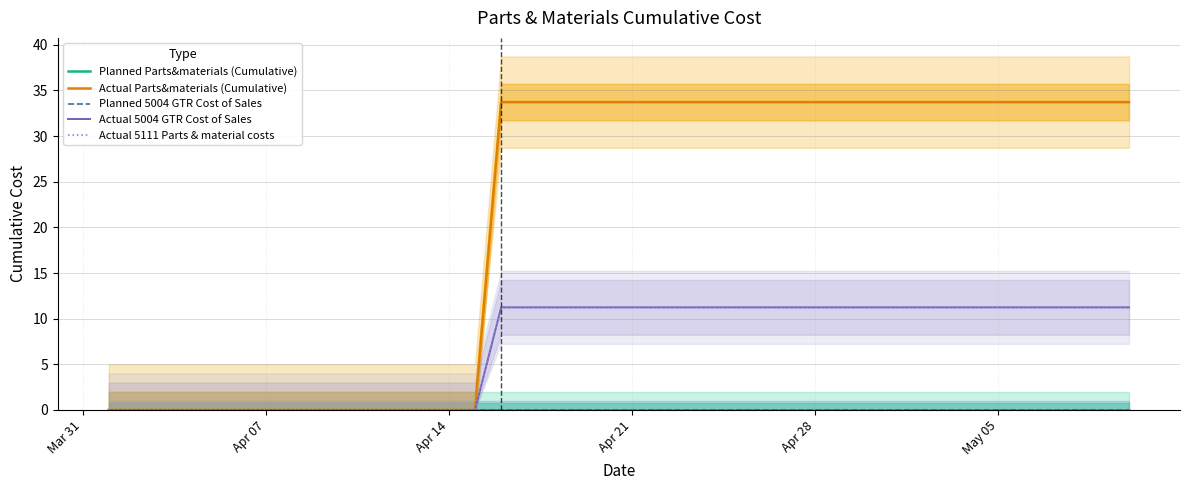

Which series has the largest total across all categories?

Actual Parts&materials (Cumulative)